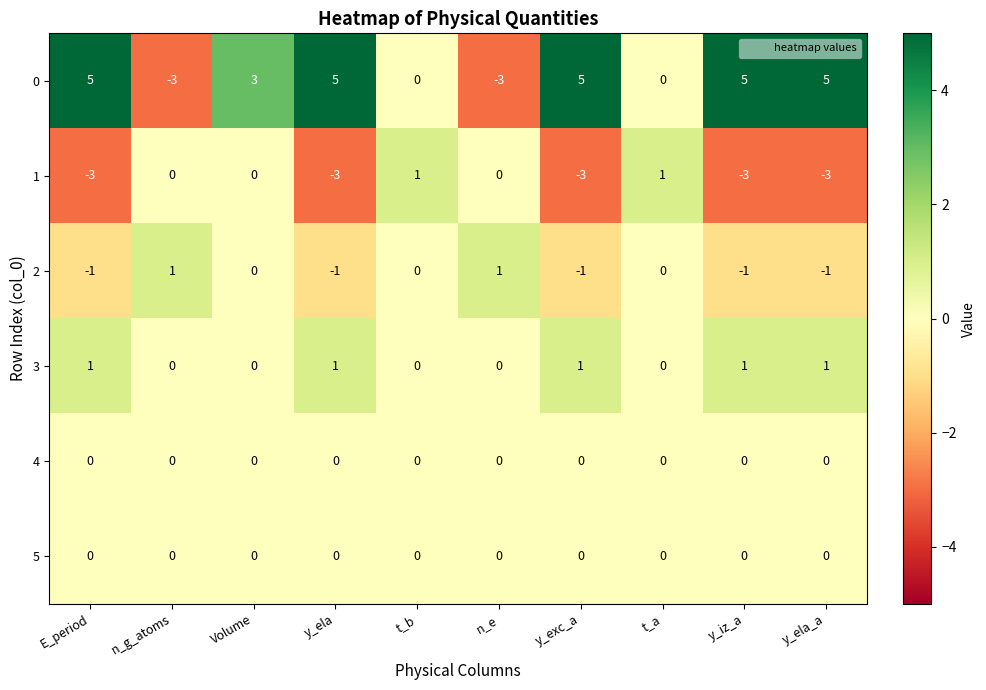

Count the 0 values in the range 0 to 5.

8